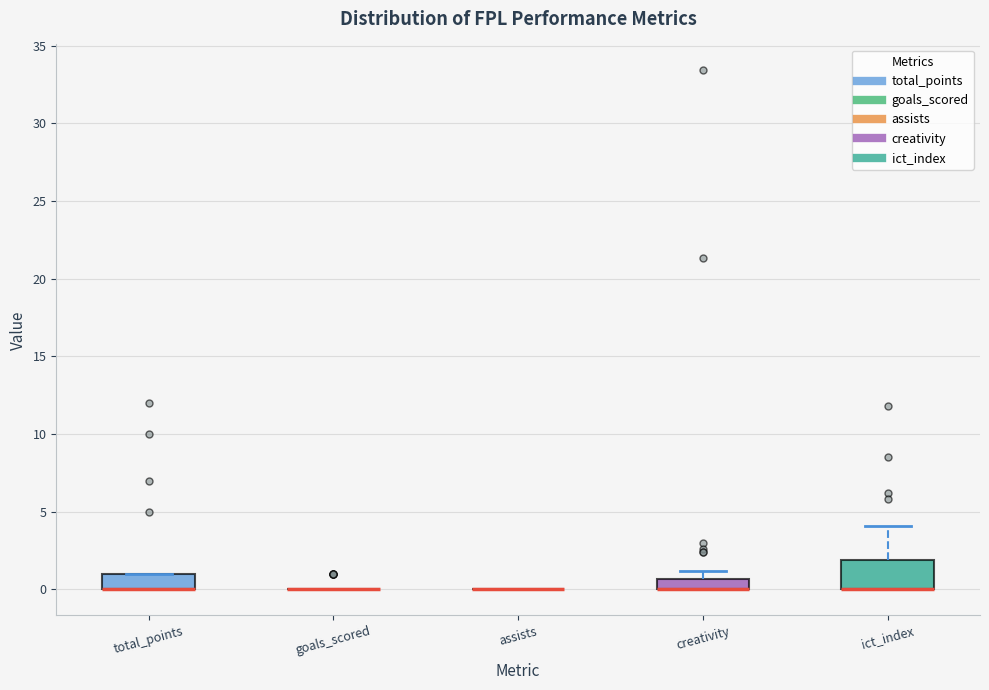

Which box is the tallest, from its lower edge to its upper edge?

ict_index